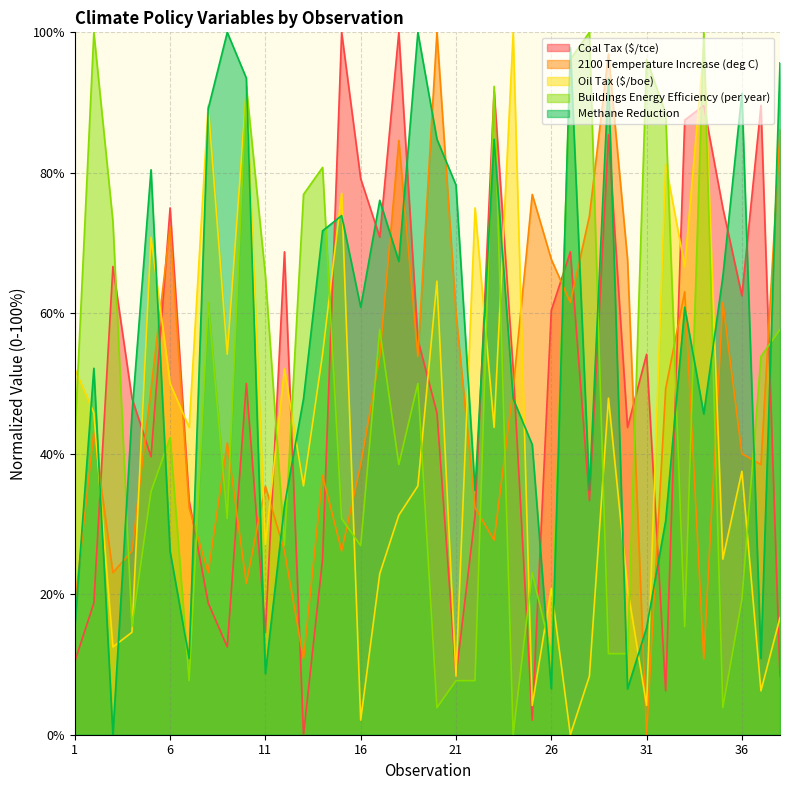

List the series in order of their peak value, highest first.

Coal Tax ($/tce), 2100 Temperature Increase (deg C), Oil Tax ($/boe), Buildings Energy Efficiency (per year), Methane Reduction